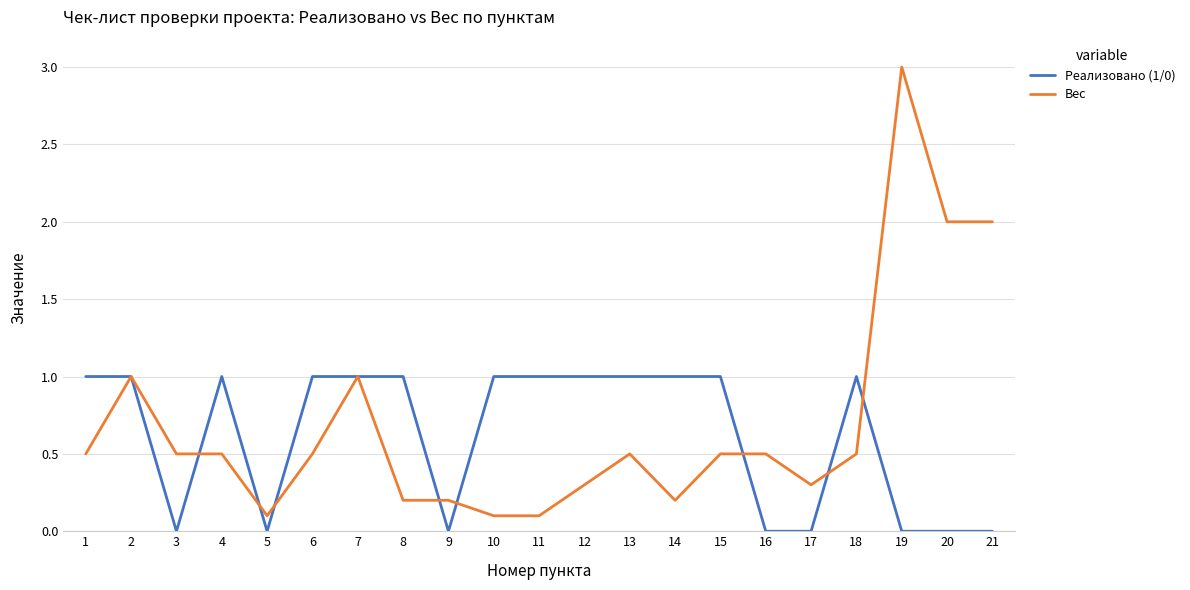

Which series has the largest total across all categories?

Вес